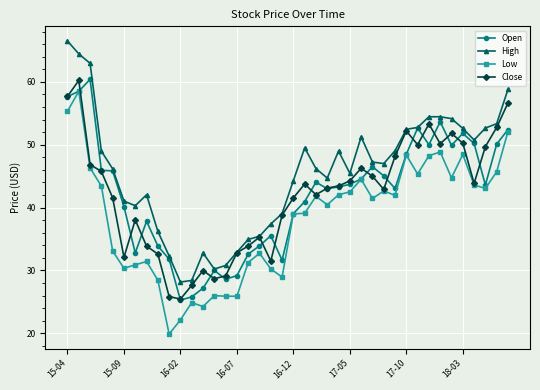

What is the maximum value for Close?

60.2